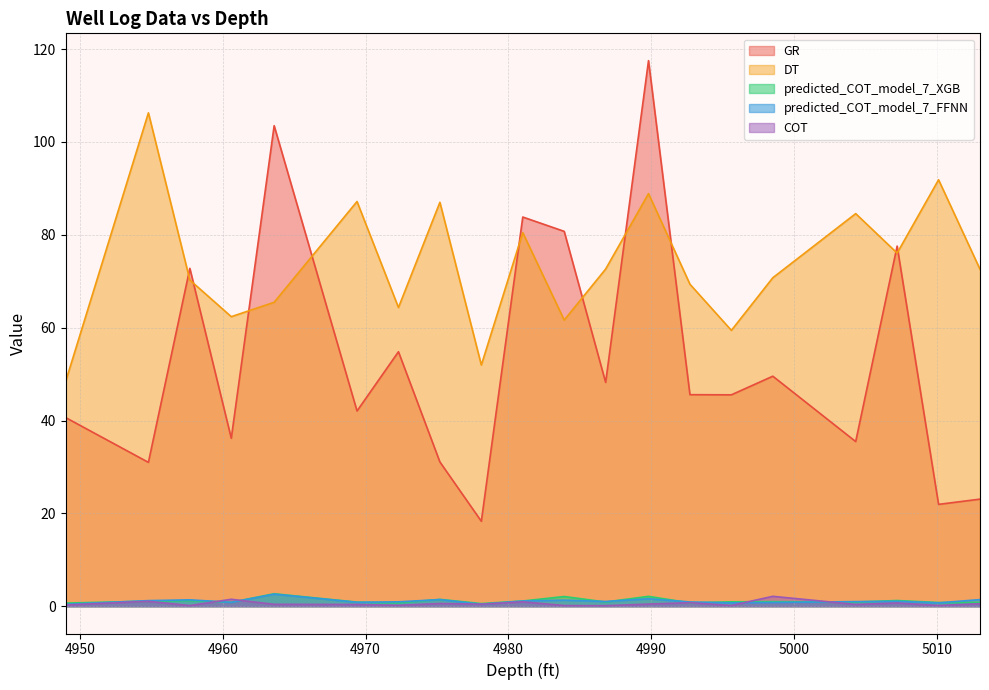

Reading right to left, list all the values displayed in this chart.

GR: 5013.0=23.1	5010.1=21.9	5007.2=77.6	5004.3=35.5	4998.5=49.5	4995.6=45.5	4992.7=45.6	4989.8=117.5	4986.8=48.2	4983.9=80.8	4981.0=83.8	4978.1=18.3	4975.2=31.1	4972.3=54.8	4969.4=42.1	4963.6=103.5	4960.6=36.2	4957.7=72.8	4954.8=31.0	4949.0=40.6
DT: 5013.0=72.6	5010.1=91.9	5007.2=76.1	5004.3=84.6	4998.5=70.8	4995.6=59.4	4992.7=69.4	4989.8=88.9	4986.8=72.6	4983.9=61.6	4981.0=80.5	4978.1=52.0	4975.2=87.0	4972.3=64.3	4969.4=87.2	4963.6=65.5	4960.6=62.4	4957.7=70.3	4954.8=106.3	4949.0=48.3
predicted_COT_model_7_XGB: 5013.0=0.8	5010.1=0.8	5007.2=1.2	5004.3=0.9	4998.5=1.0	4995.6=0.9	4992.7=0.7	4989.8=2.1	4986.8=0.9	4983.9=2.1	4981.0=1.1	4978.1=0.6	4975.2=1.5	4972.3=0.7	4969.4=0.9	4963.6=2.7	4960.6=0.8	4957.7=1.2	4954.8=1.1	4949.0=0.7
predicted_COT_model_7_FFNN: 5013.0=1.4	5010.1=0.7	5007.2=1.1	5004.3=1.0	4998.5=0.8	4995.6=0.7	4992.7=0.9	4989.8=1.6	4986.8=1.0	4983.9=1.3	4981.0=1.1	4978.1=0.4	4975.2=1.4	4972.3=0.9	4969.4=0.8	4963.6=2.6	4960.6=0.8	4957.7=1.4	4954.8=1.2	4949.0=0.4
COT: 5013.0=0.5	5010.1=0.2	5007.2=0.7	5004.3=0.4	4998.5=2.1	4995.6=0.2	4992.7=0.8	4989.8=0.5	4986.8=0.1	4983.9=0.1	4981.0=0.9	4978.1=0.4	4975.2=0.6	4972.3=0.2	4969.4=0.4	4963.6=0.4	4960.6=1.5	4957.7=0.1	4954.8=1.1	4949.0=0.3